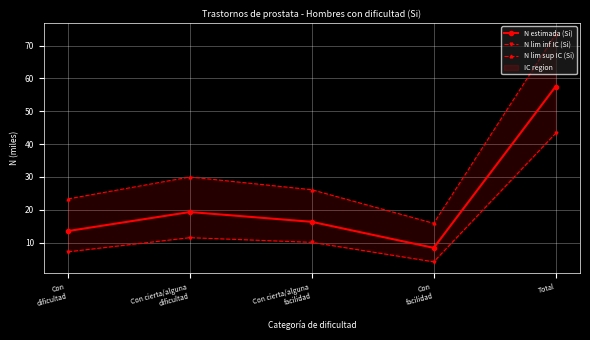

Where does the N lim inf IC (Si) series first go above 10?

Con cierta/alguna
dificultad